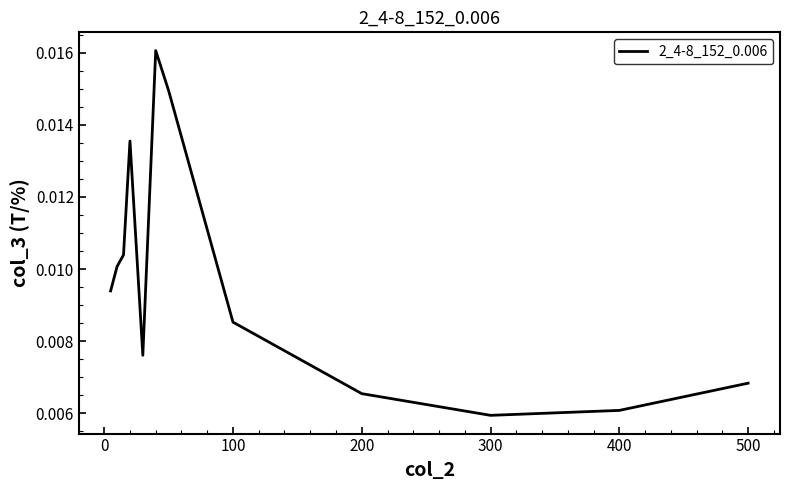

How many categories are shown in the chart?

12